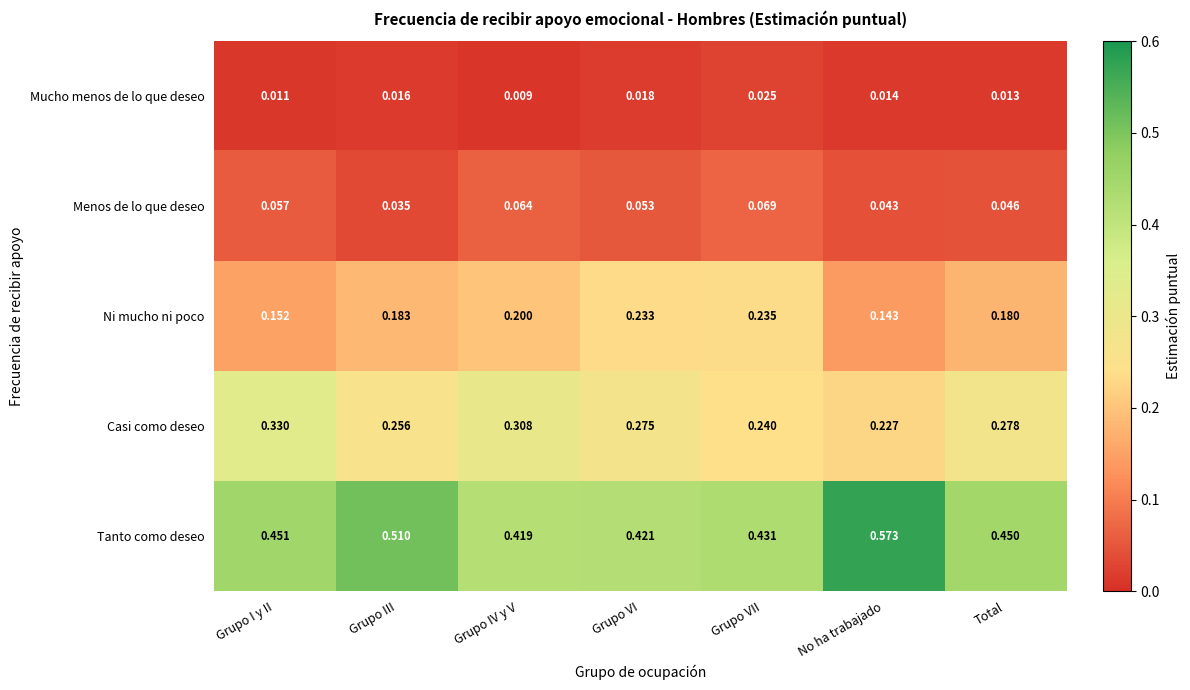

What is the total value across all series at Grupo VI?

1.0